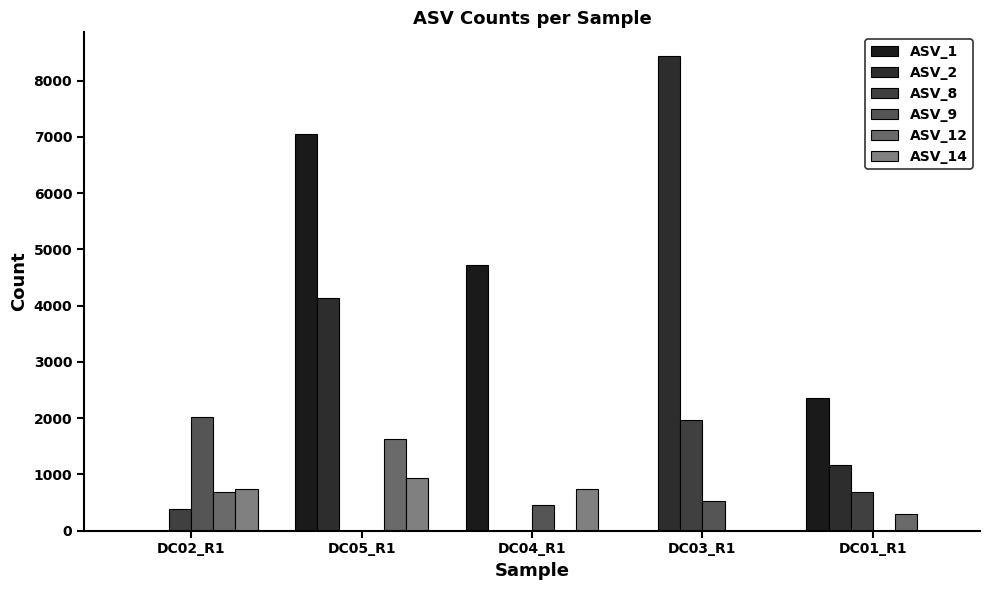

Is the value of ASV_2 at DC01_R1 greater than the value of ASV_12 at DC01_R1?

Yes